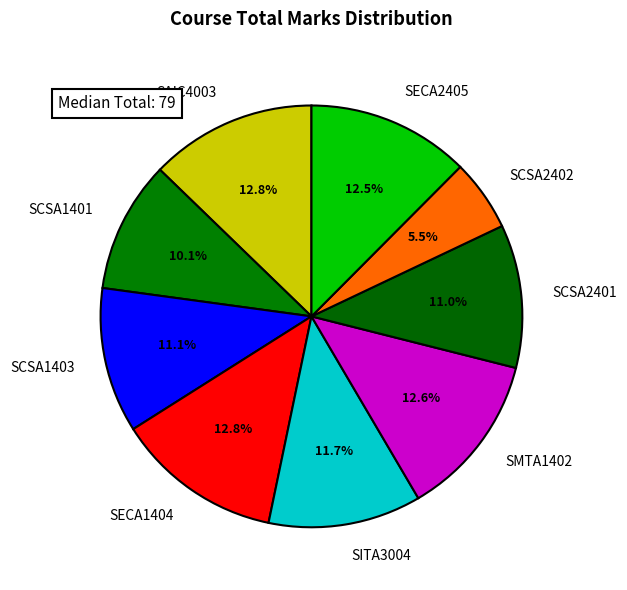

What is the ratio of the value at SCSA2402 to the value at SECA1404?

0.4